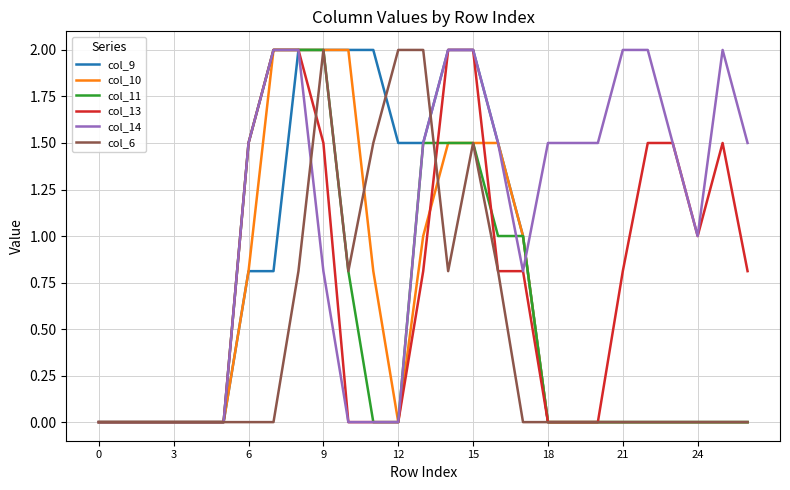

Which series has the largest total across all categories?

col_14